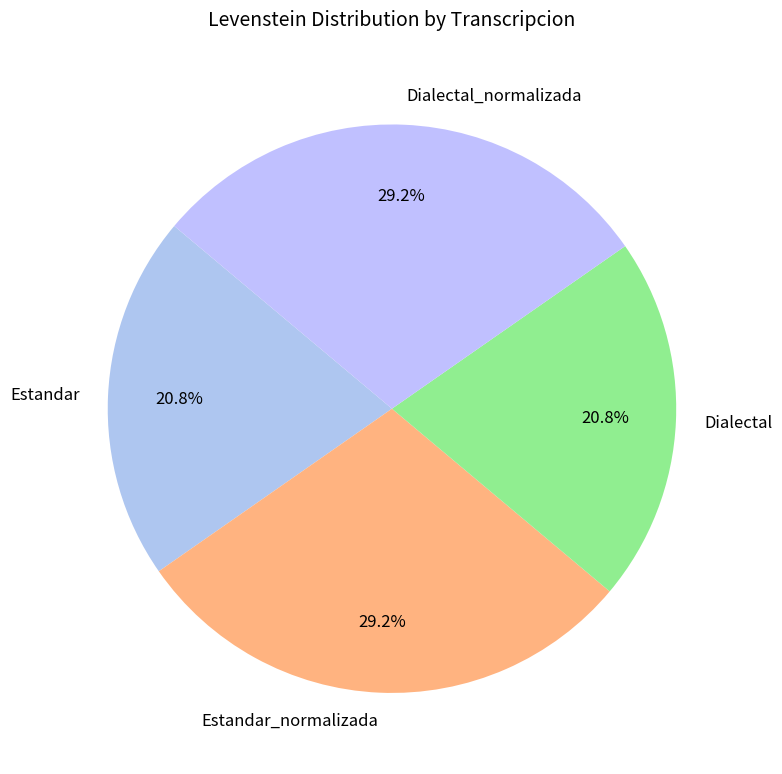

How many slices are in this pie chart?

4